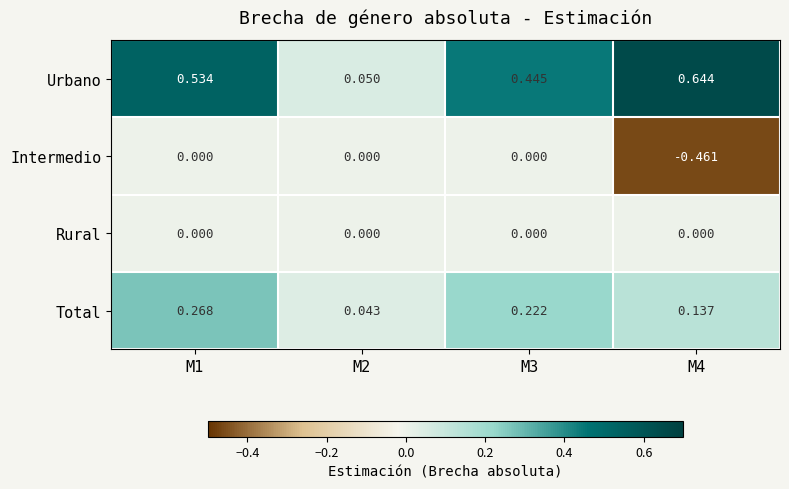

List the series in order of their overall mean, lowest first.

Intermedio, Rural, Total, Urbano